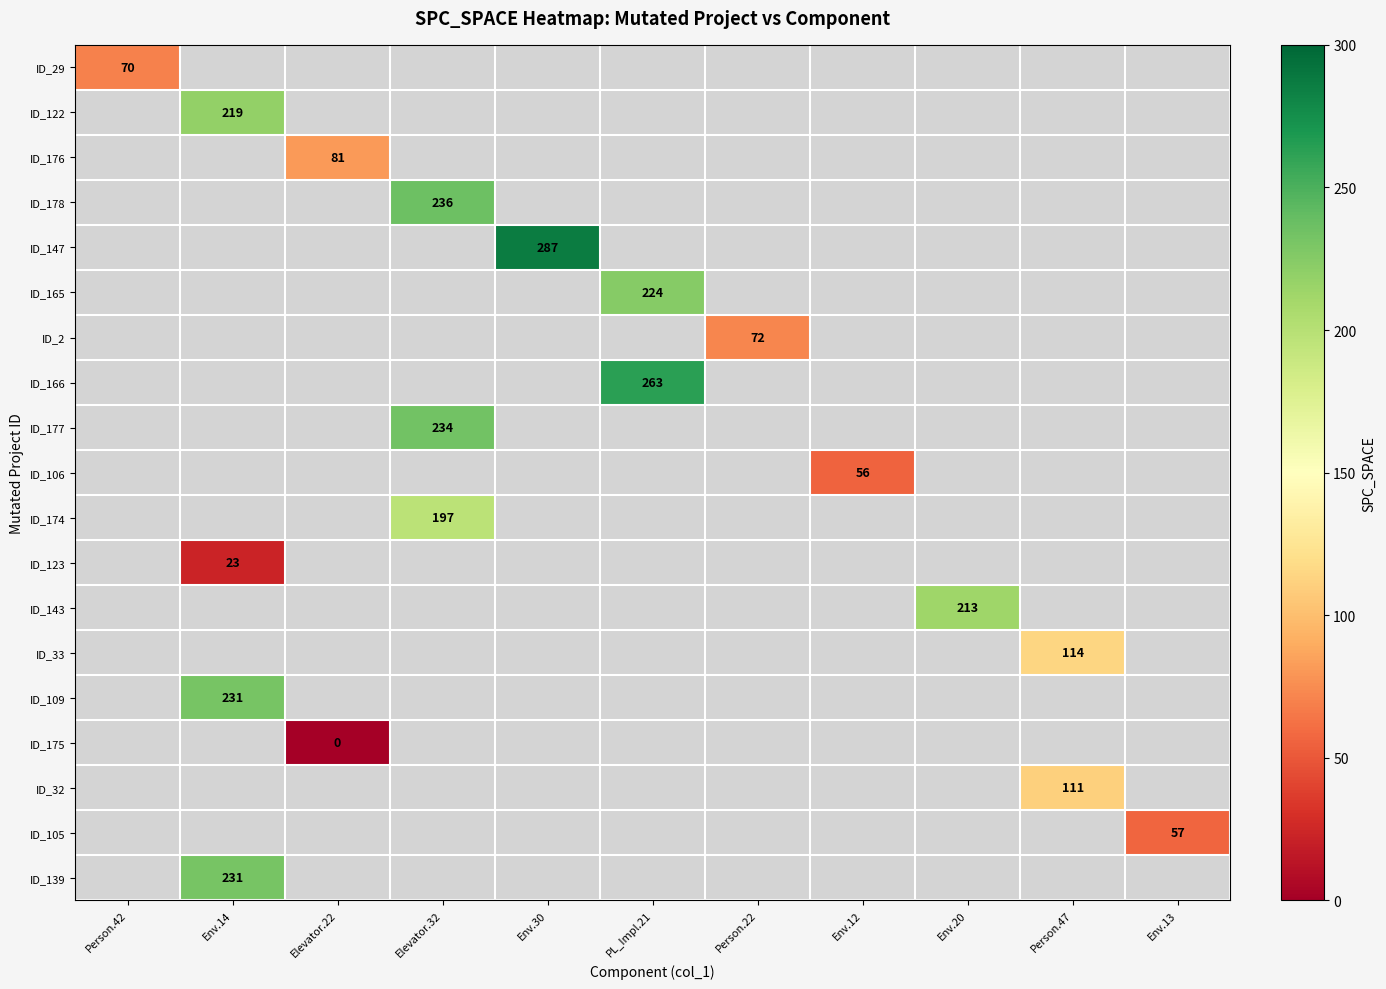

The value of ID_176 at Elevator.22 is 81. True or false?

True